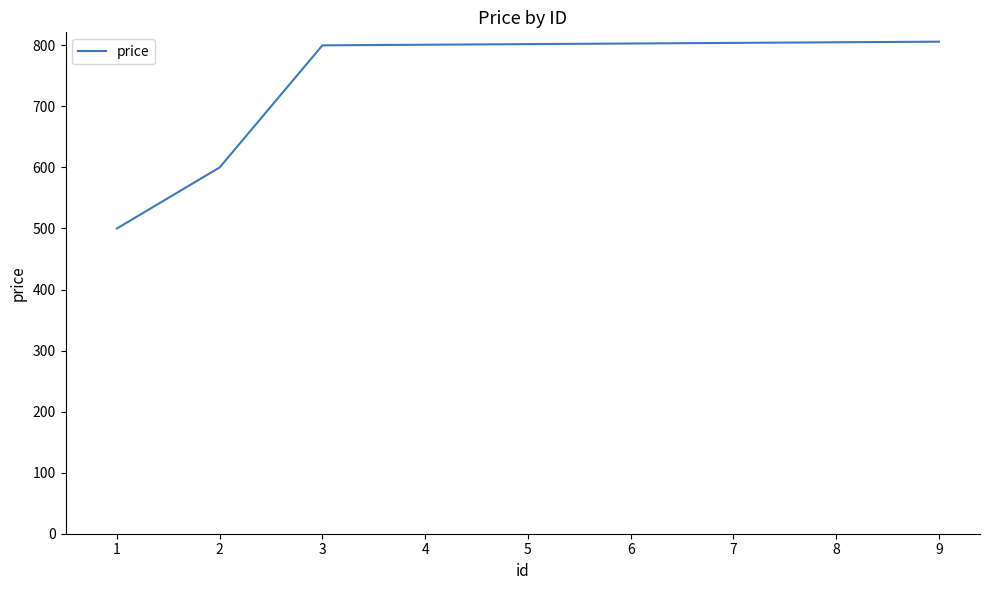

What is the approximate value at 5?

802